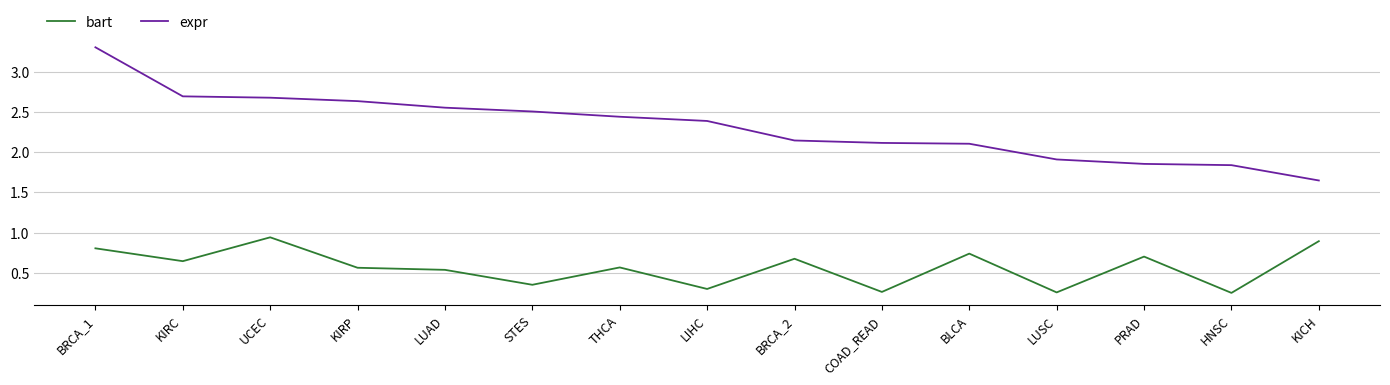

Which category has the highest value across all series?

BRCA_1